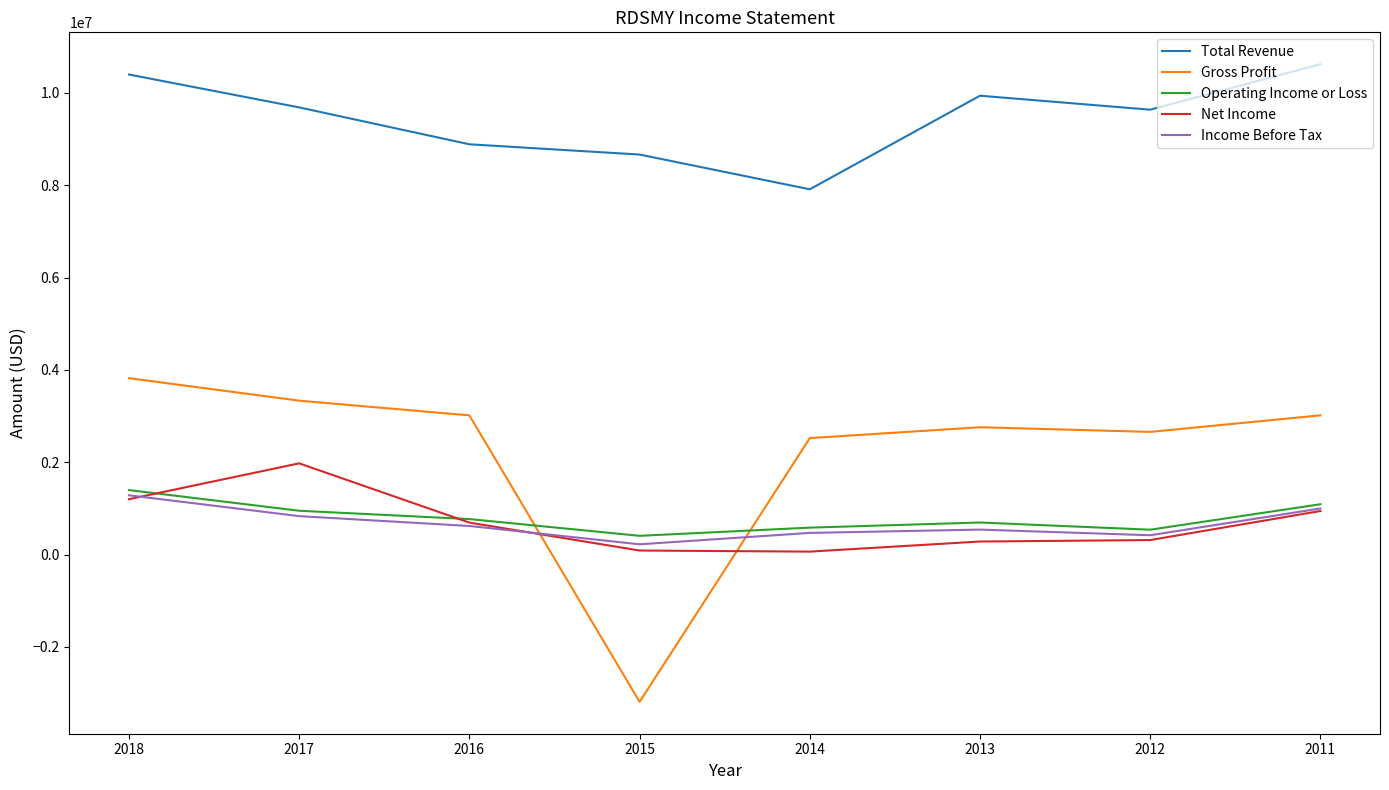

At which category is the sum across all series the highest?

2018